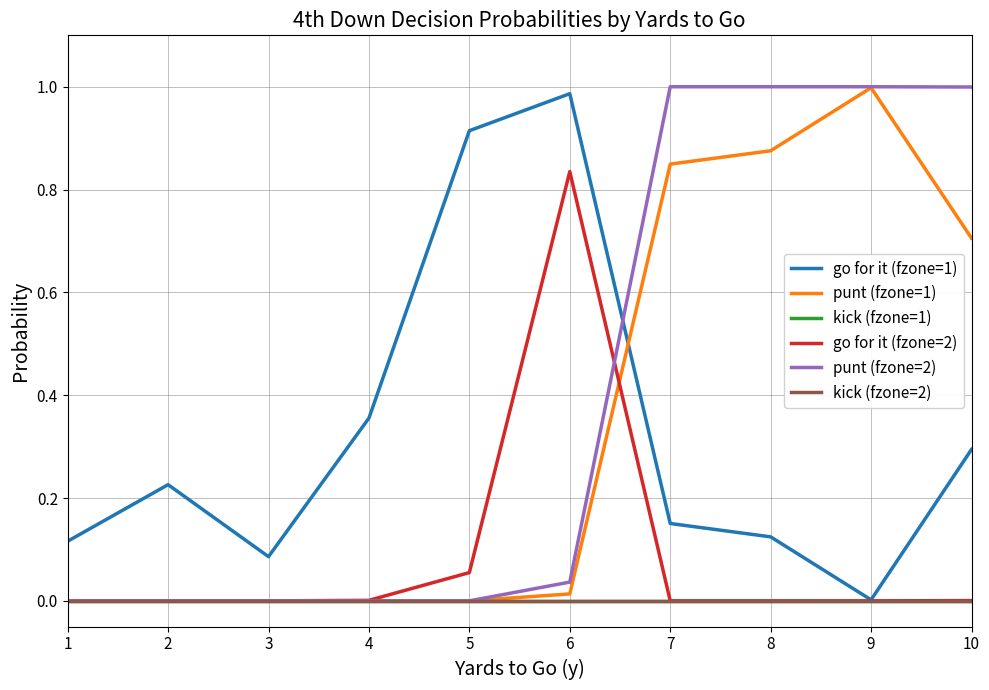

What is the spread (max minus min) of values at 10?

1.0